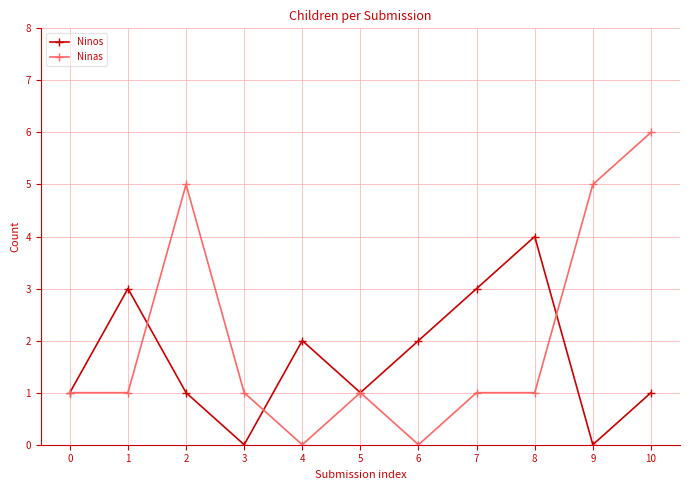

Rank the series at 7 from highest to lowest value.

Ninos, Ninas